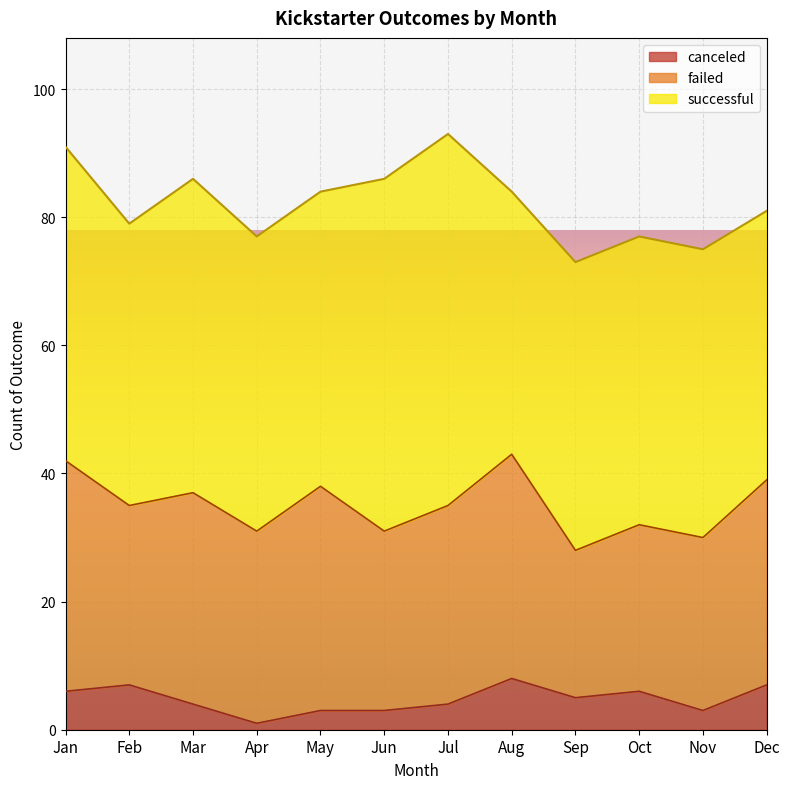

True or false: canceled has more than 2 points higher than both neighbors.

True